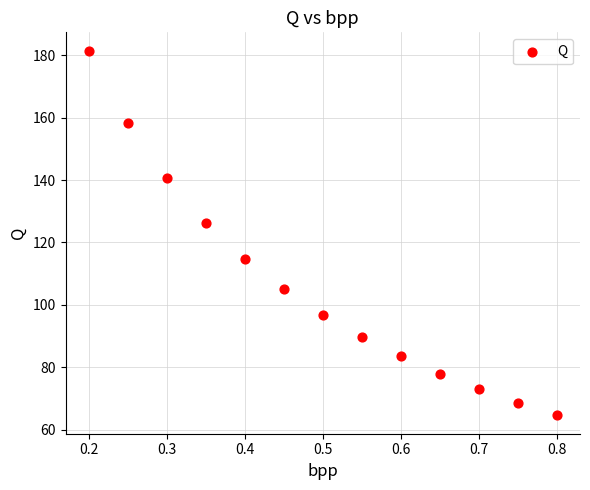

What is the range of X values (max minus min)?

0.6